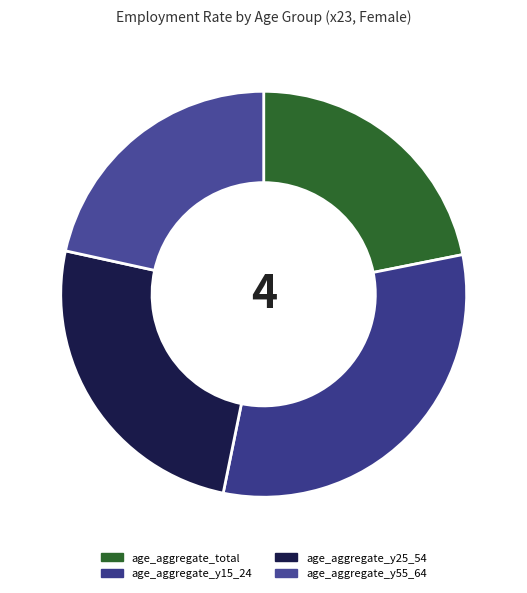

Between age_aggregate_y55_64 and age_aggregate_y25_54, which is larger?

age_aggregate_y25_54